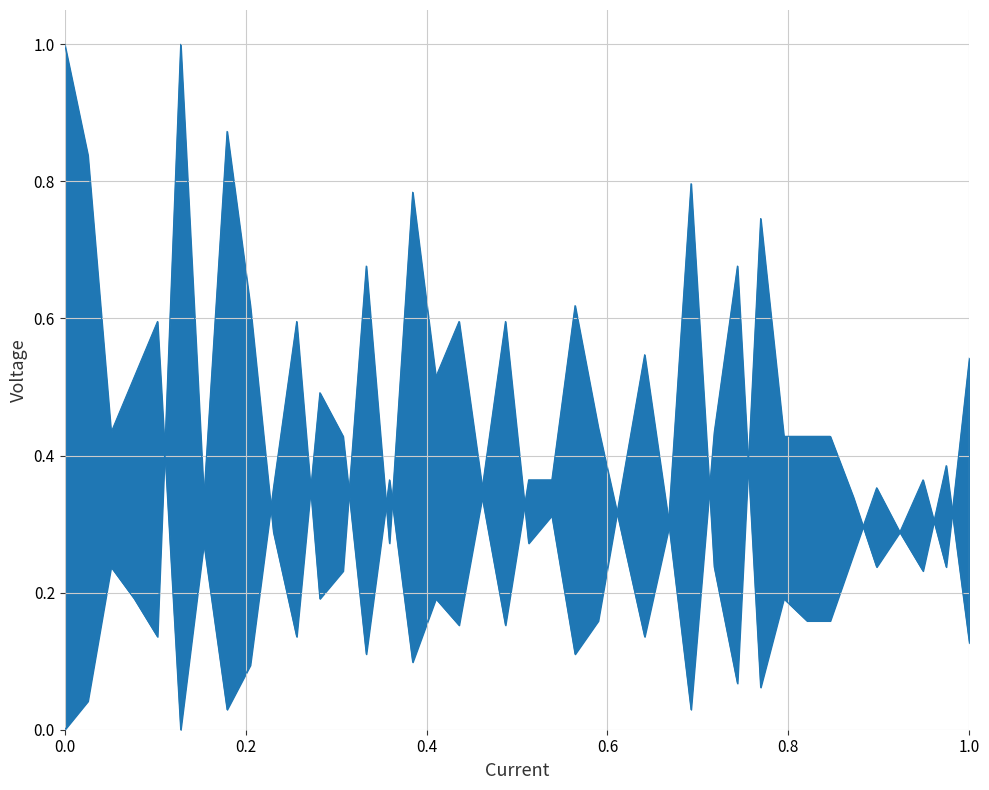

Which series ends up on top after the final intersection of oddA_line and oddH_line?

oddH_line